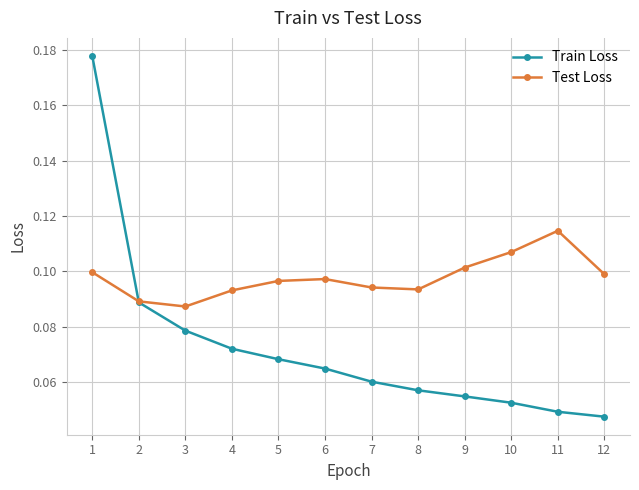

Is it true that Test Loss equals 0.1 at 9?

True